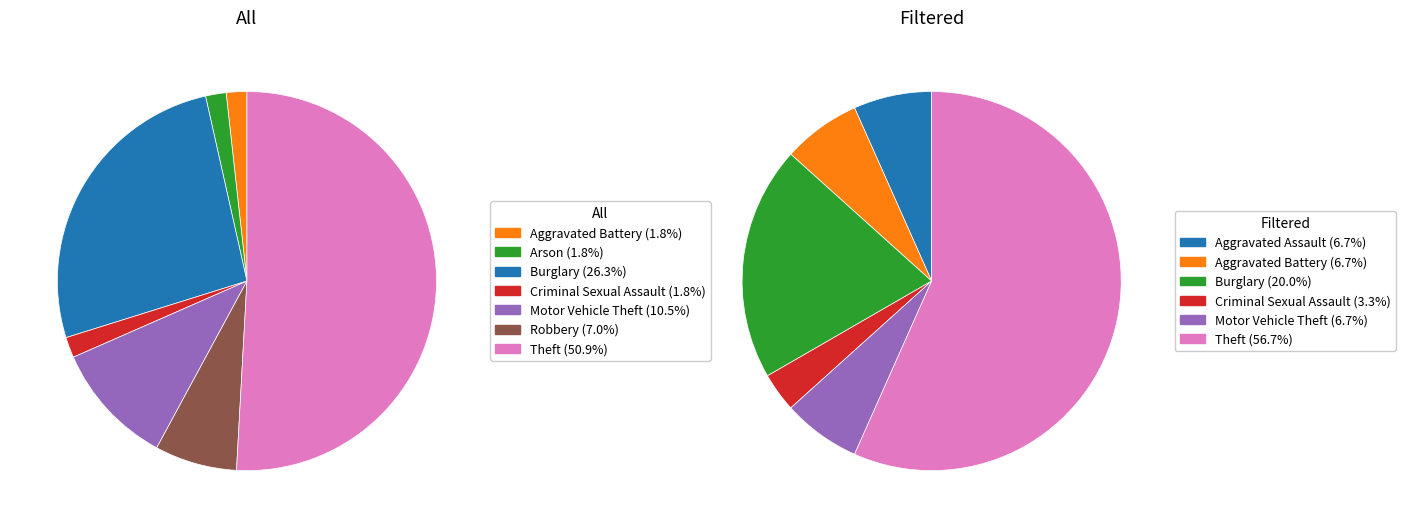

To the nearest percent, what is the average slice percentage?

14%